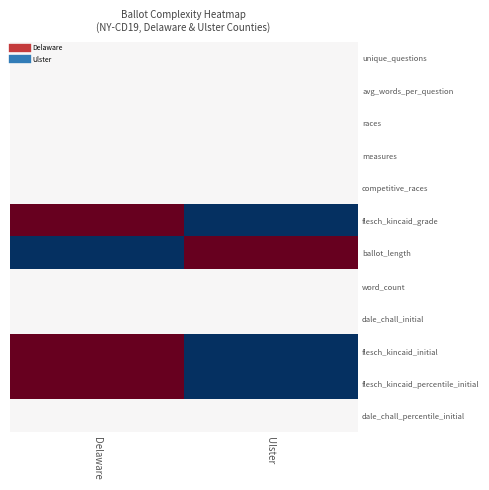

At which category does the chart reach its peak across all series?

Delaware